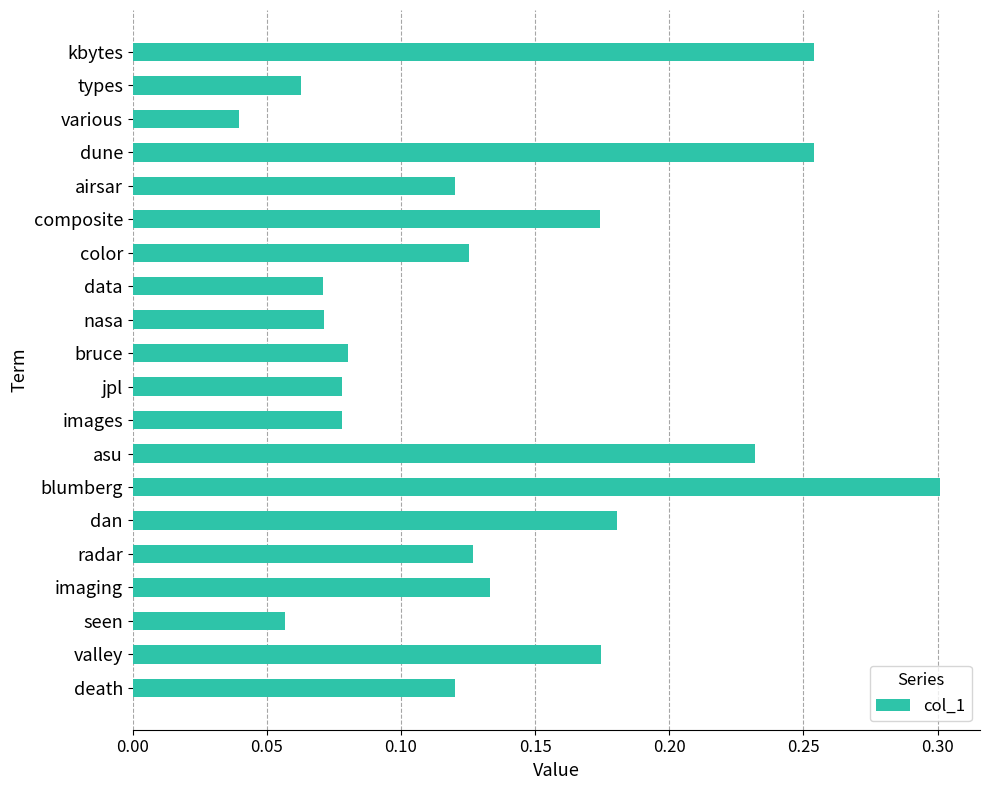

How many categories are shown in the chart?

20